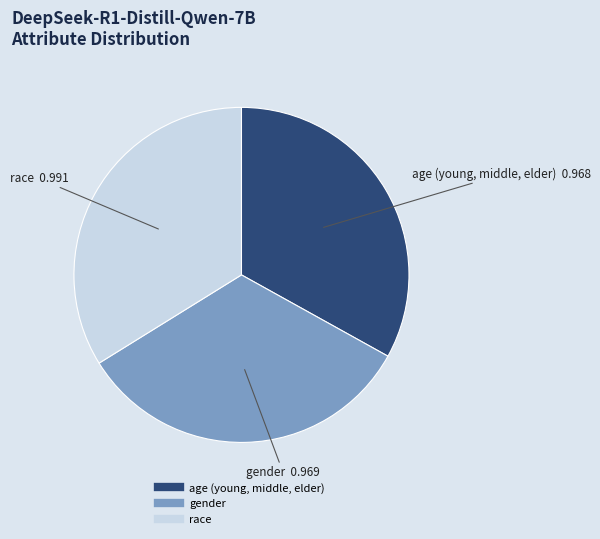

Combined, do gender and age (young, middle, elder) account for over 50%?

Yes